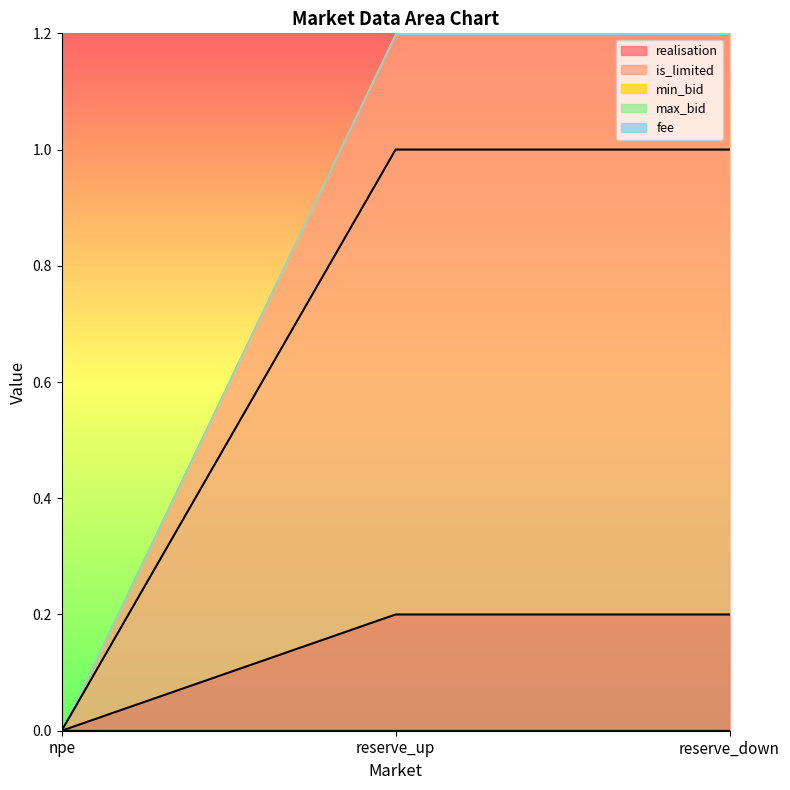

What is the label of the 2nd point from the left?

reserve_up